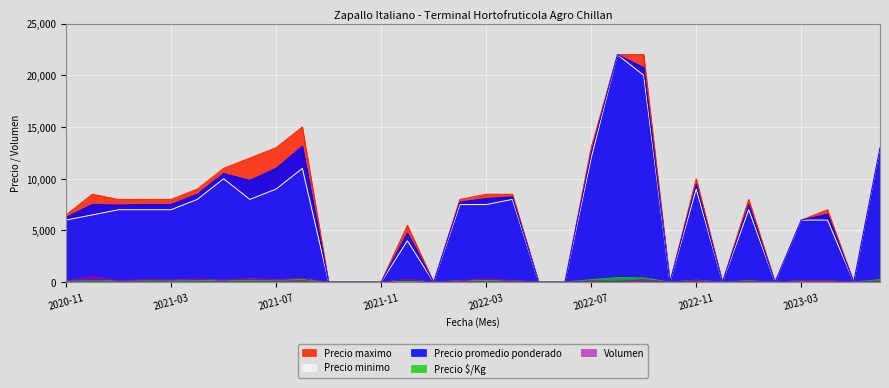

True or false: Volumen and Precio maximo intersect in this chart.

False